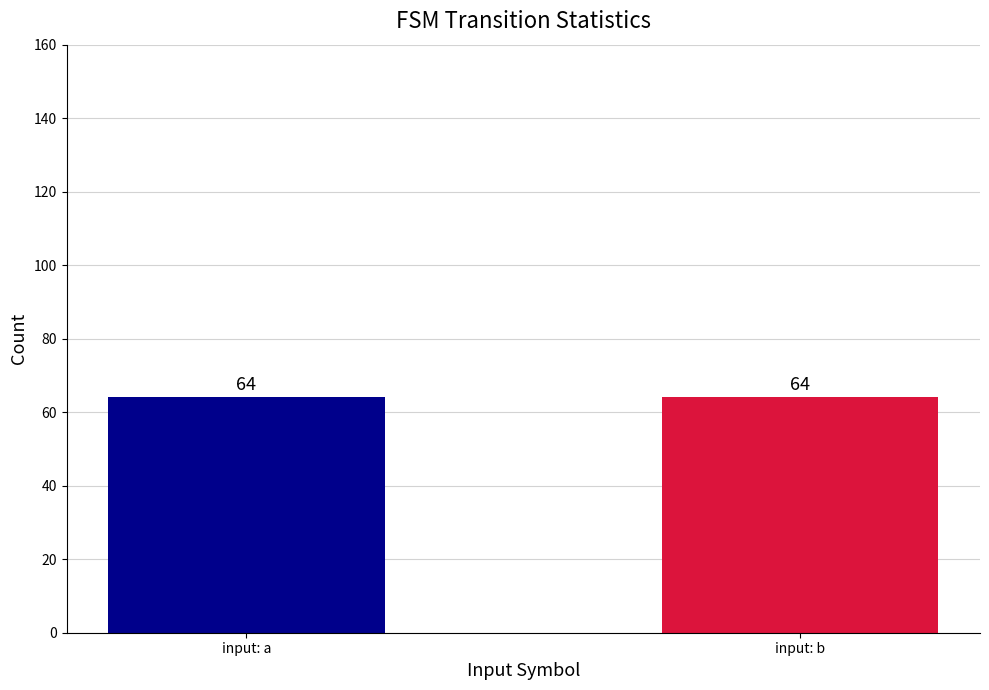

The value at 11 is 2. True or false?

False